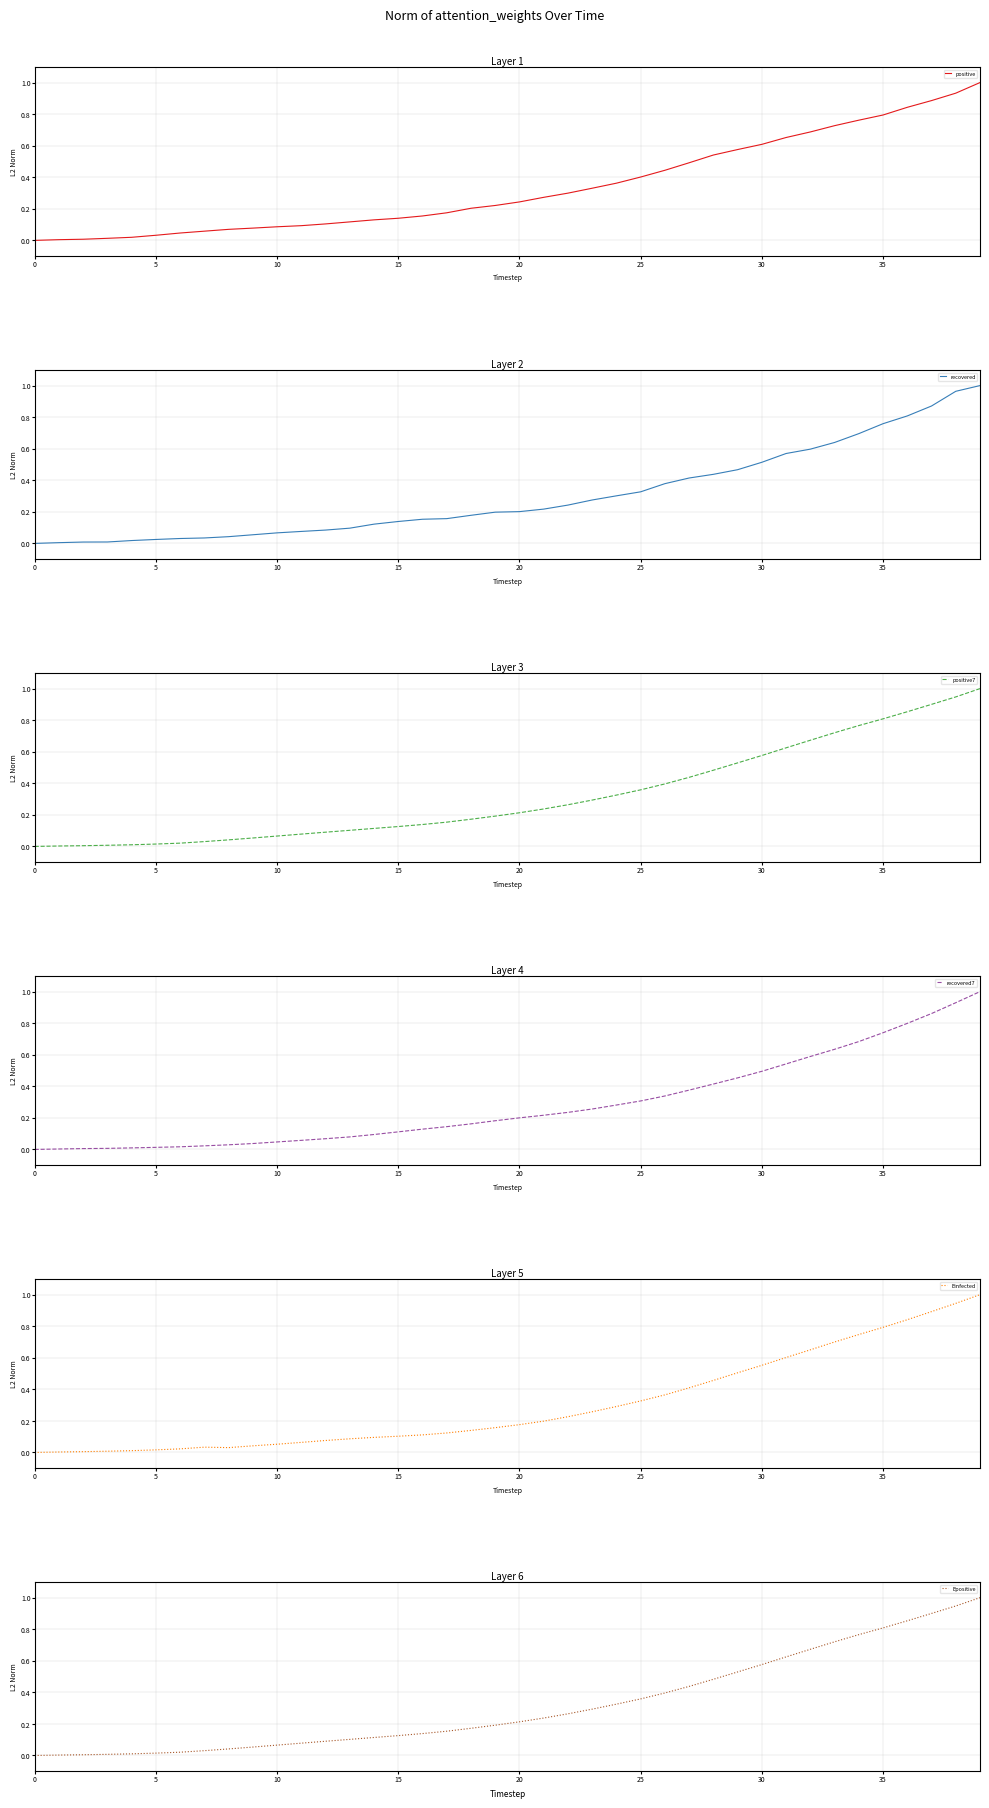

Where do positive7 and recovered first cross each other?

10 and 11